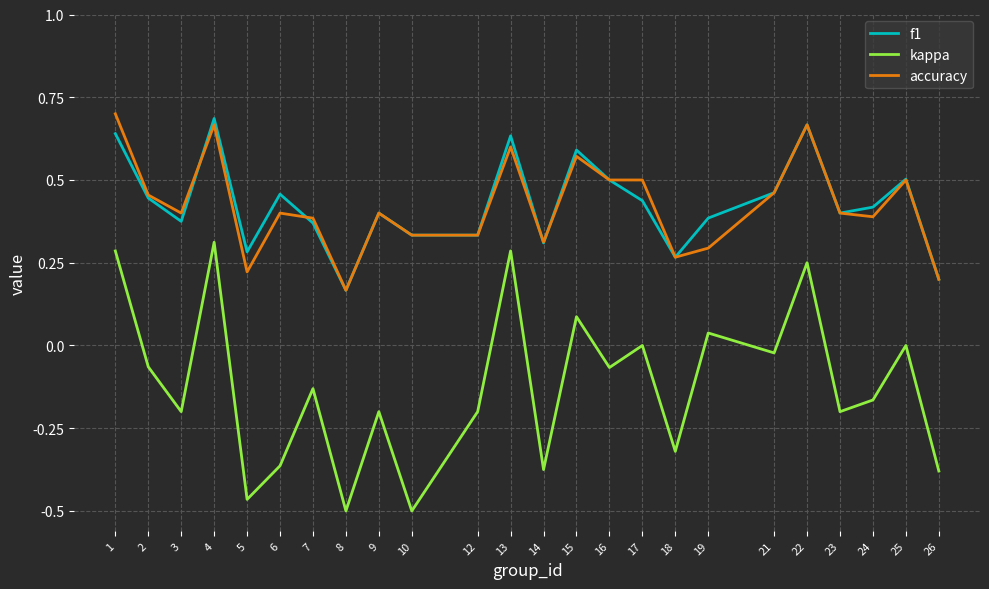

True or false: f1 and kappa cross at least once.

False